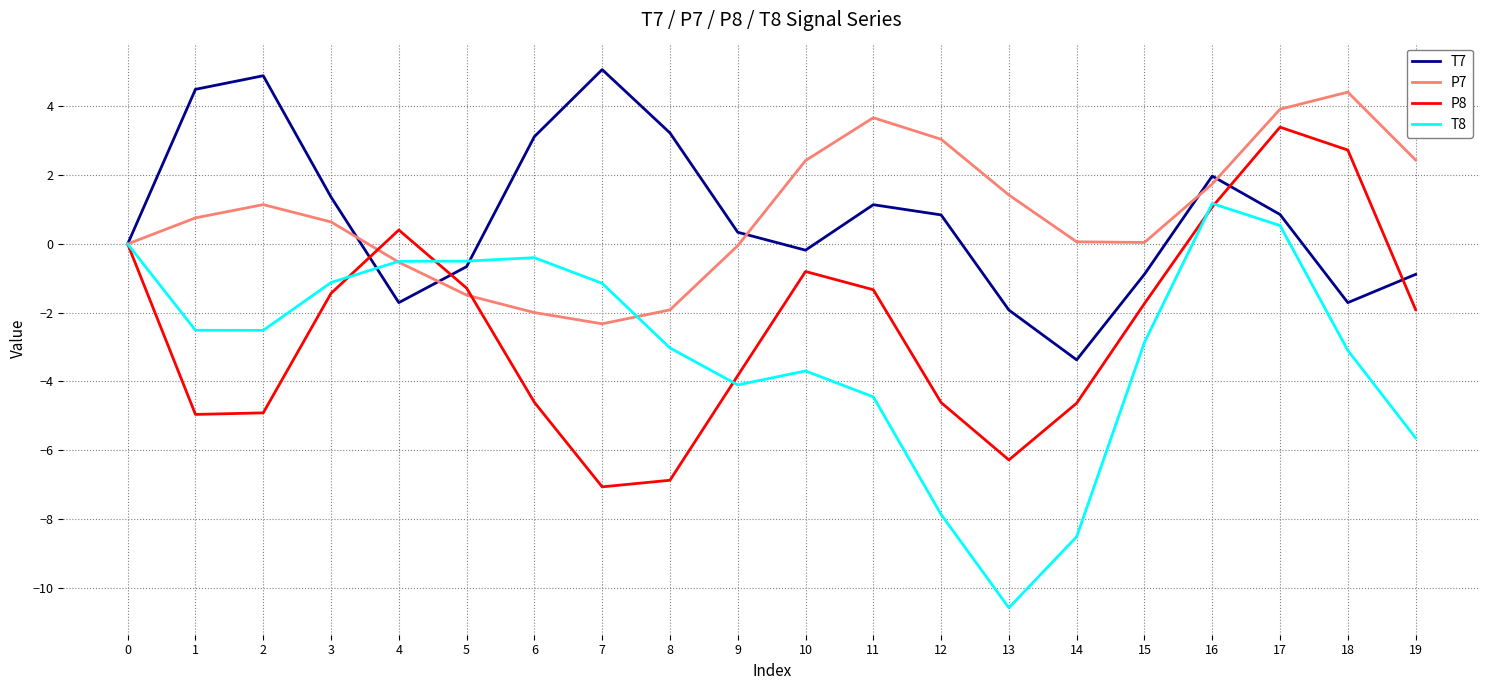

Which series ends up on top after the final intersection of P8 and T7?

T7